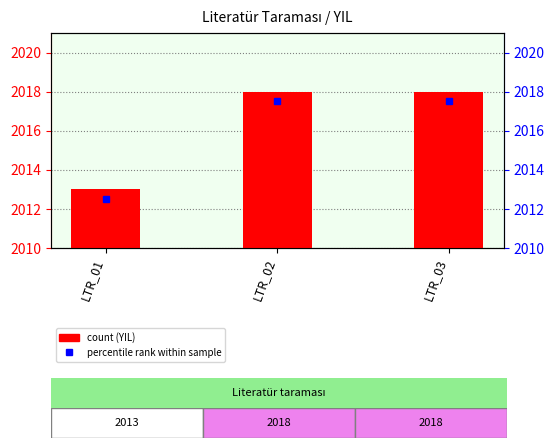

Which label corresponds to the smallest value in the chart?

LTR_01